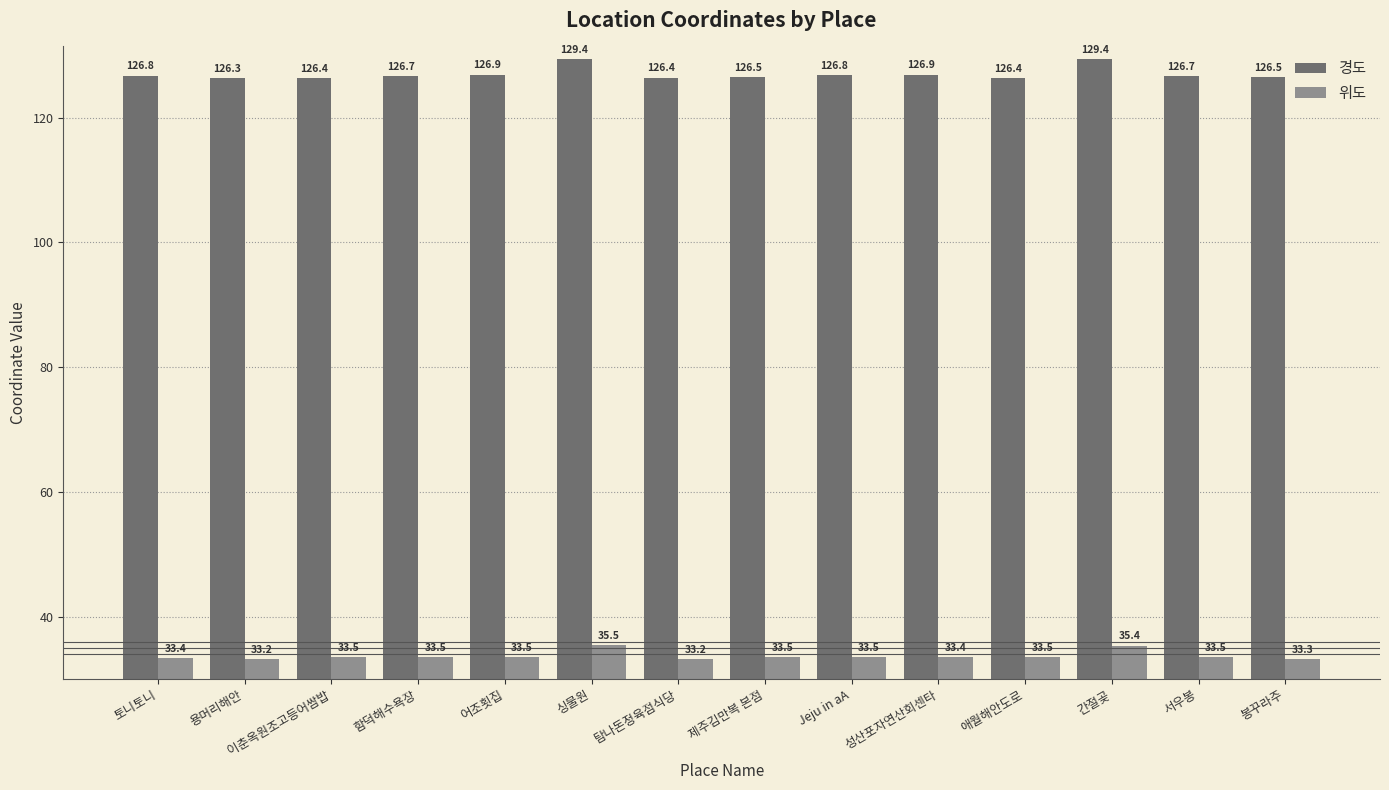

What is the difference between the highest and lowest values at 애월해안도로?

92.9